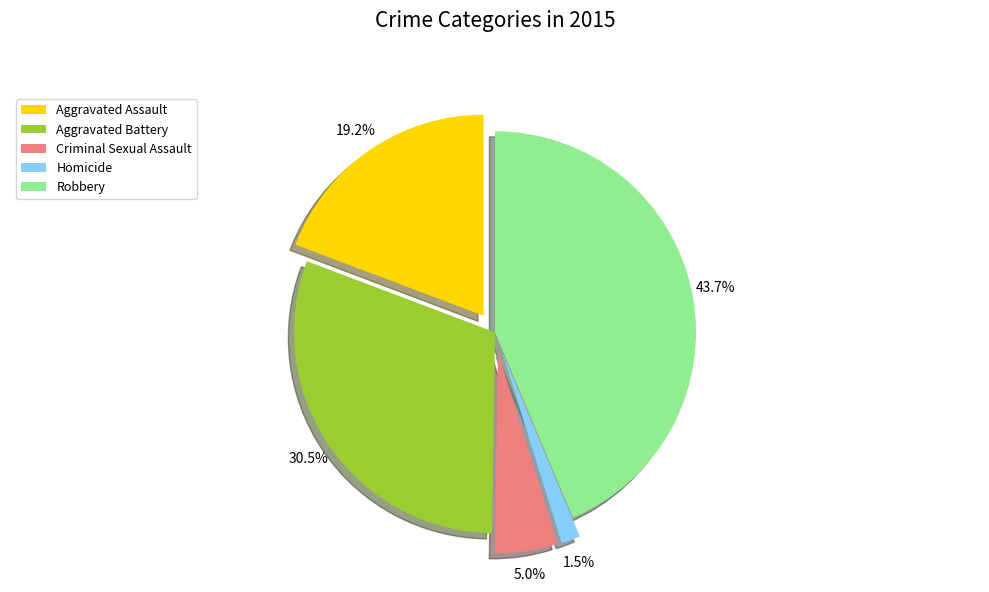

What is the smallest slice in the pie chart?

Homicide